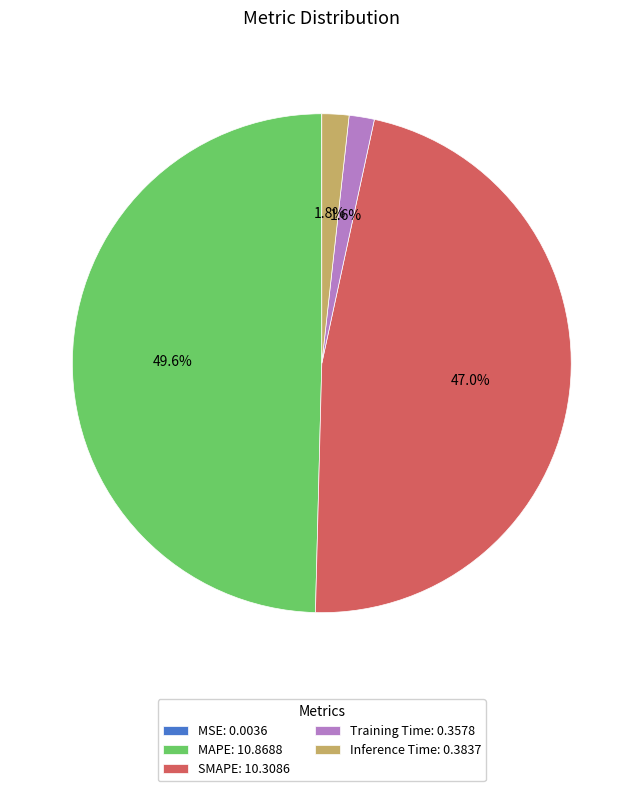

To the nearest percent, what is the combined percentage of Inference Time and Training Time?

3%